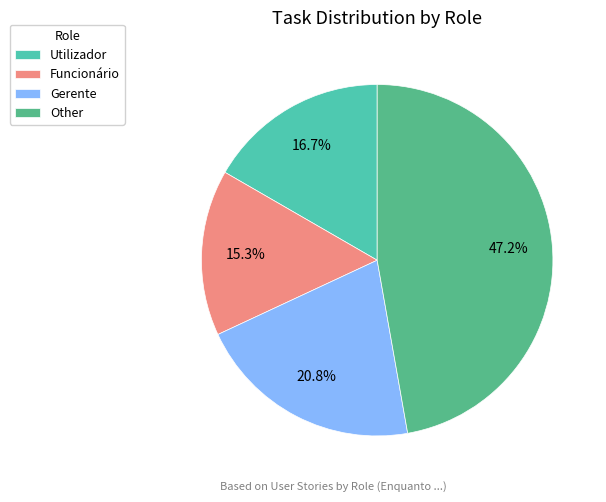

Combined, do Gerente and Other account for over 50%?

Yes